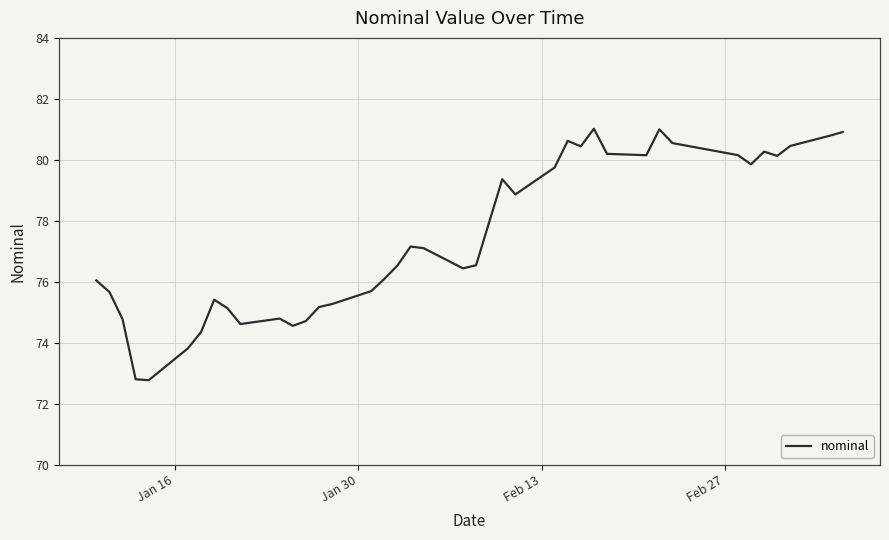

What is the difference between the maximum and minimum values?

8.2